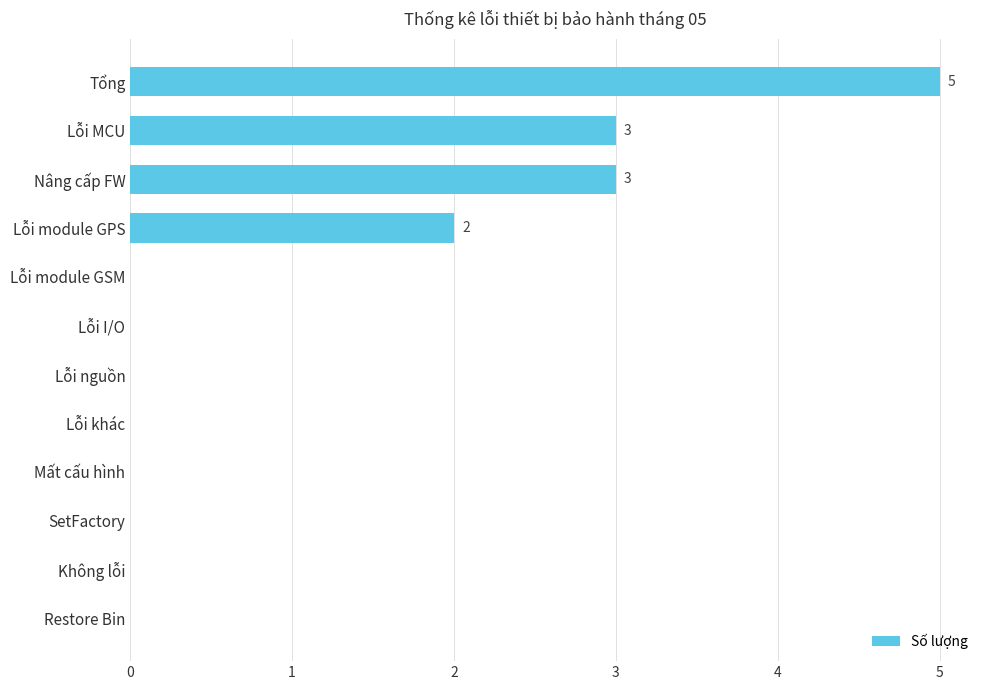

What is the sum of all values?

13